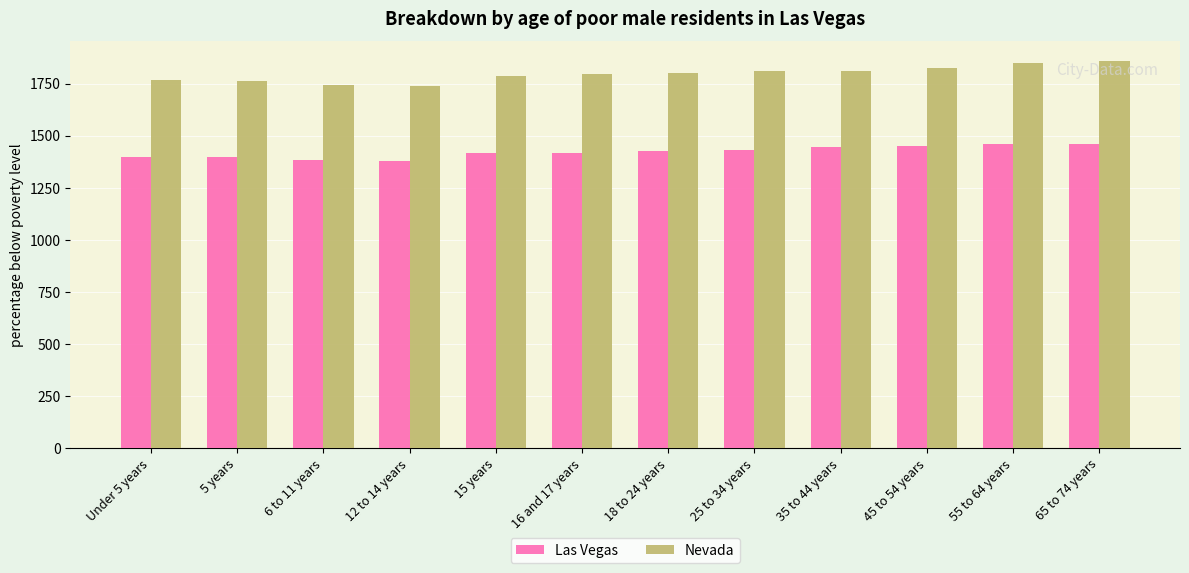

How many bars are there in each group?

2